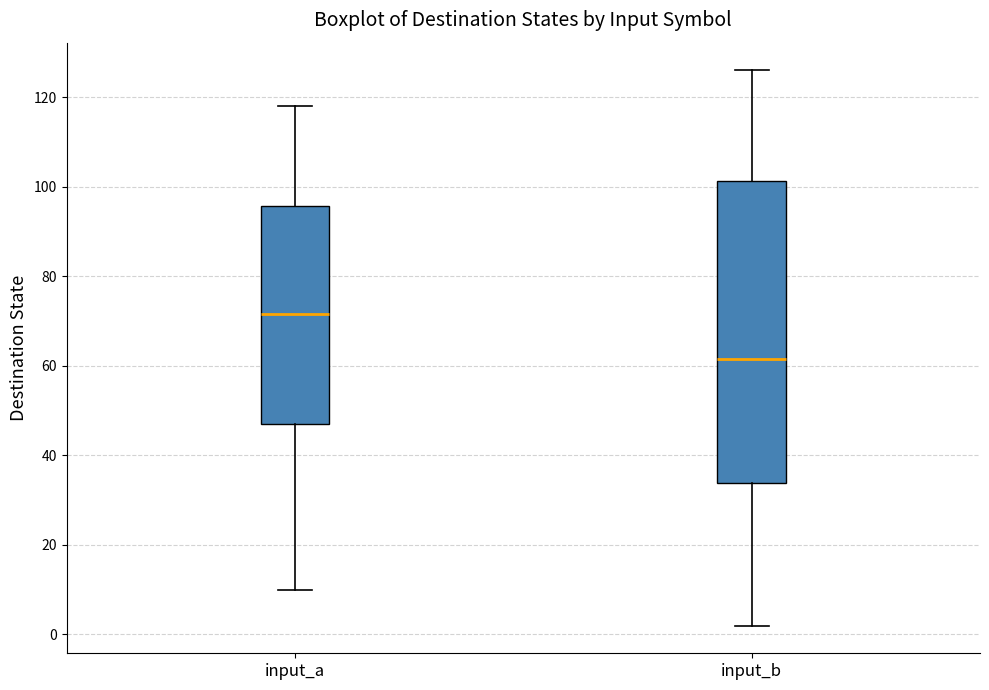

Where does the upper whisker of the box for input_a end on the y-axis? The values are not printed on the chart, so give them approximately, as read against the axis.

118